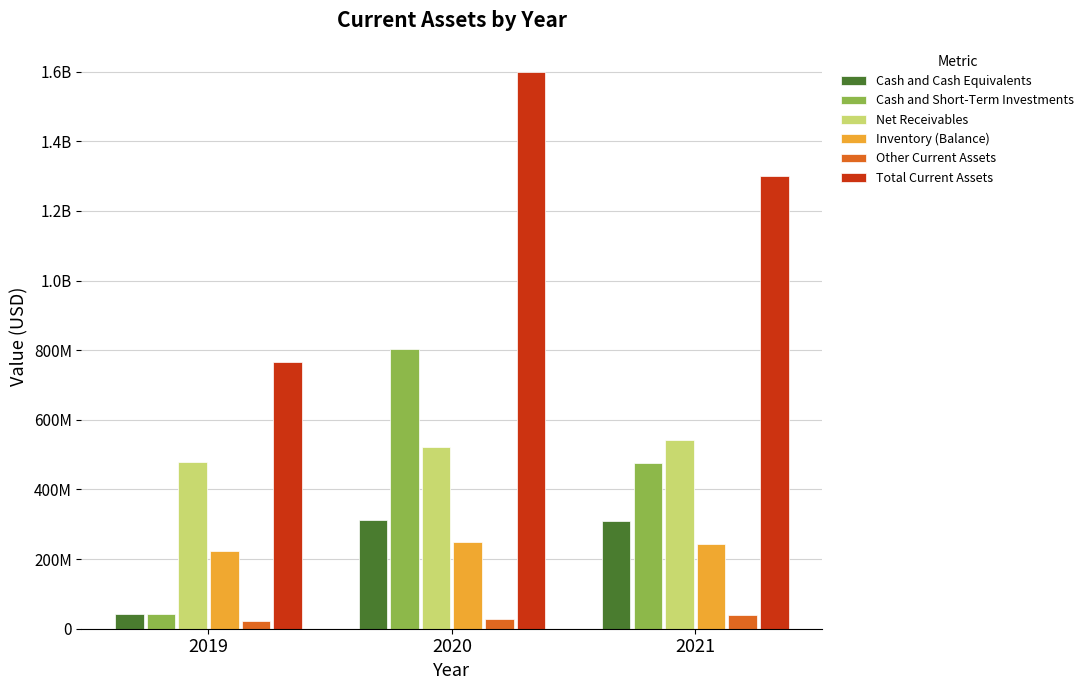

Does the chart contain stacked bars?

No